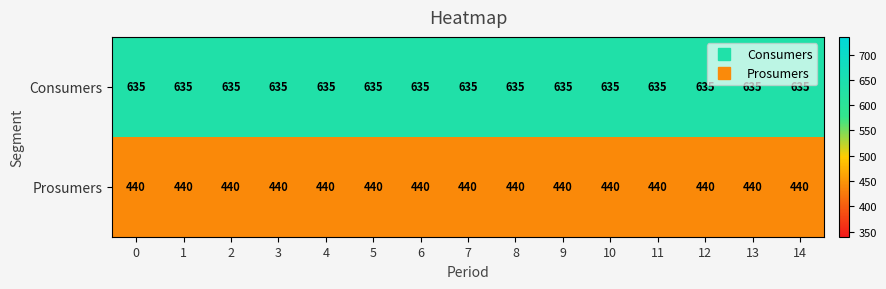

The value of Prosumers at 10 is 225. True or false?

False